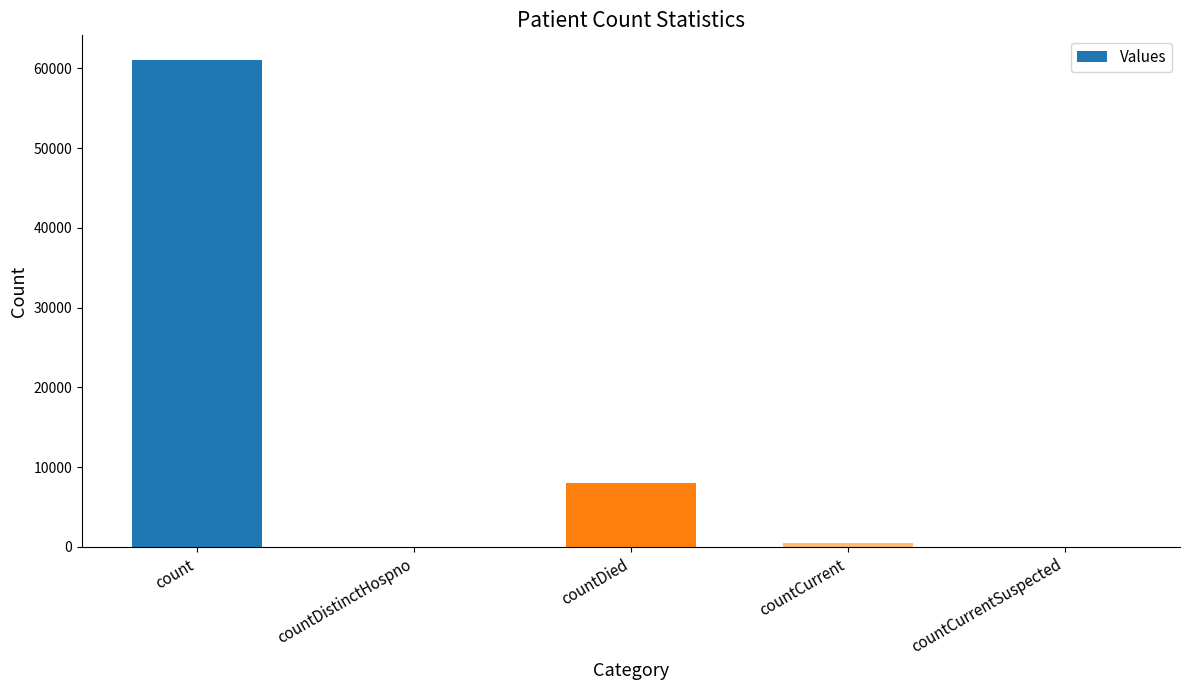

Count the number of categories in the chart.

5